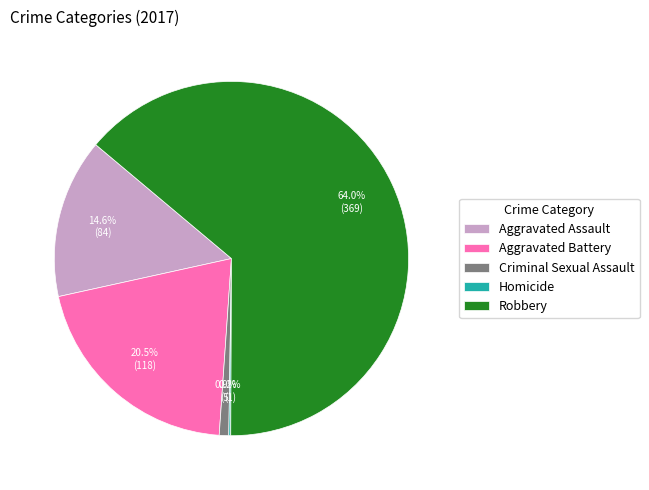

Is there any slice that represents more than half of the pie?

Yes